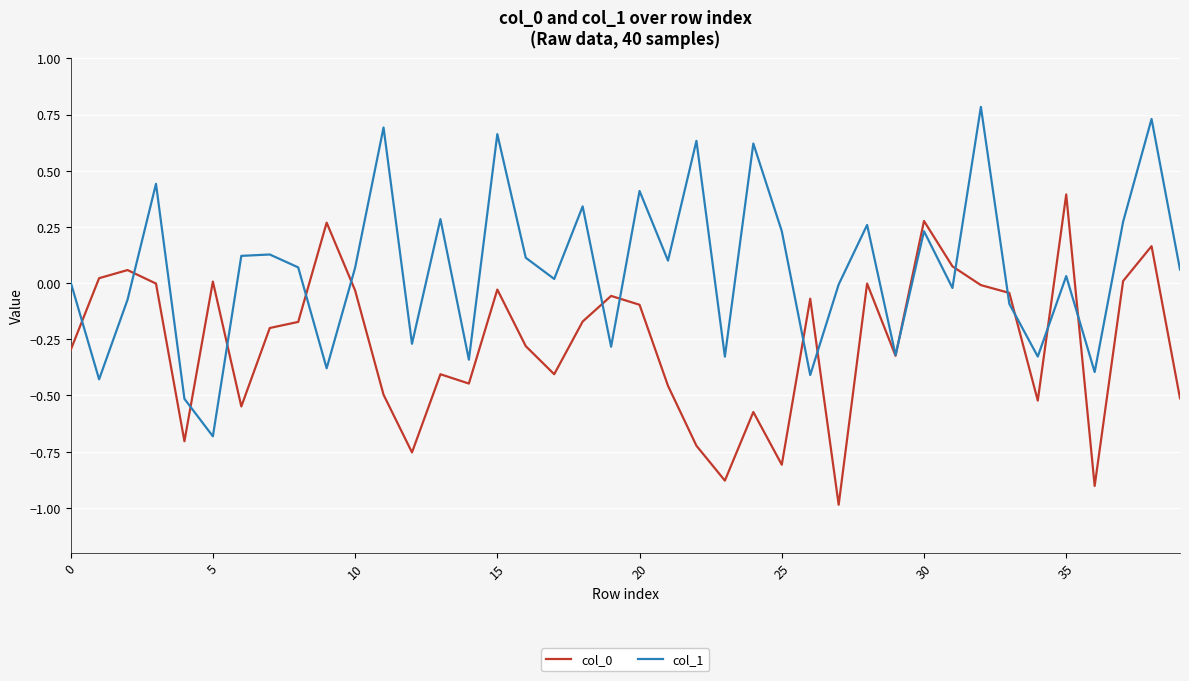

Which series has the largest total across all categories?

col_1